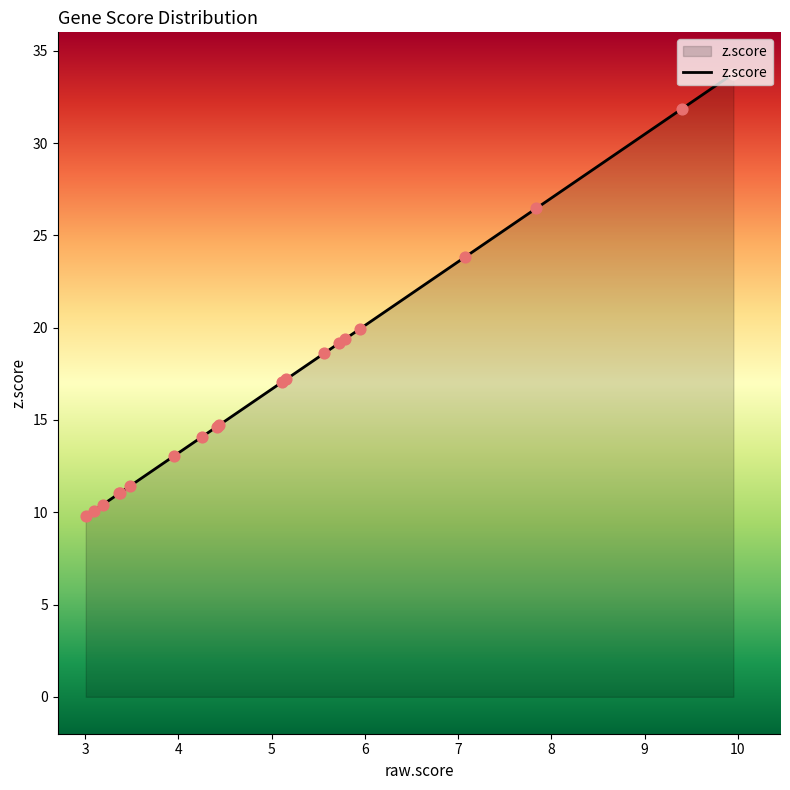

What is the smallest value displayed?

9.8